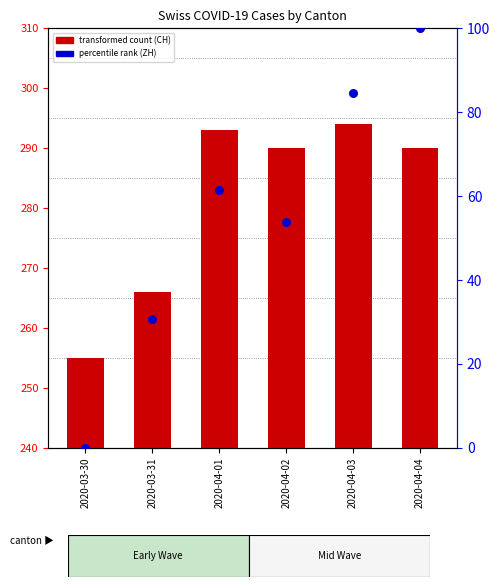

At which category is the sum across all series the highest?

2020-04-04